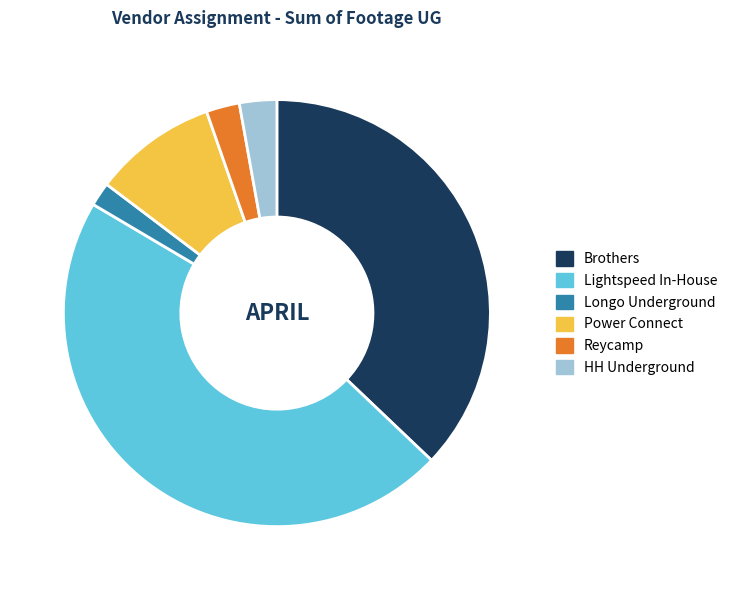

Does Reycamp represent more than half of the total?

No